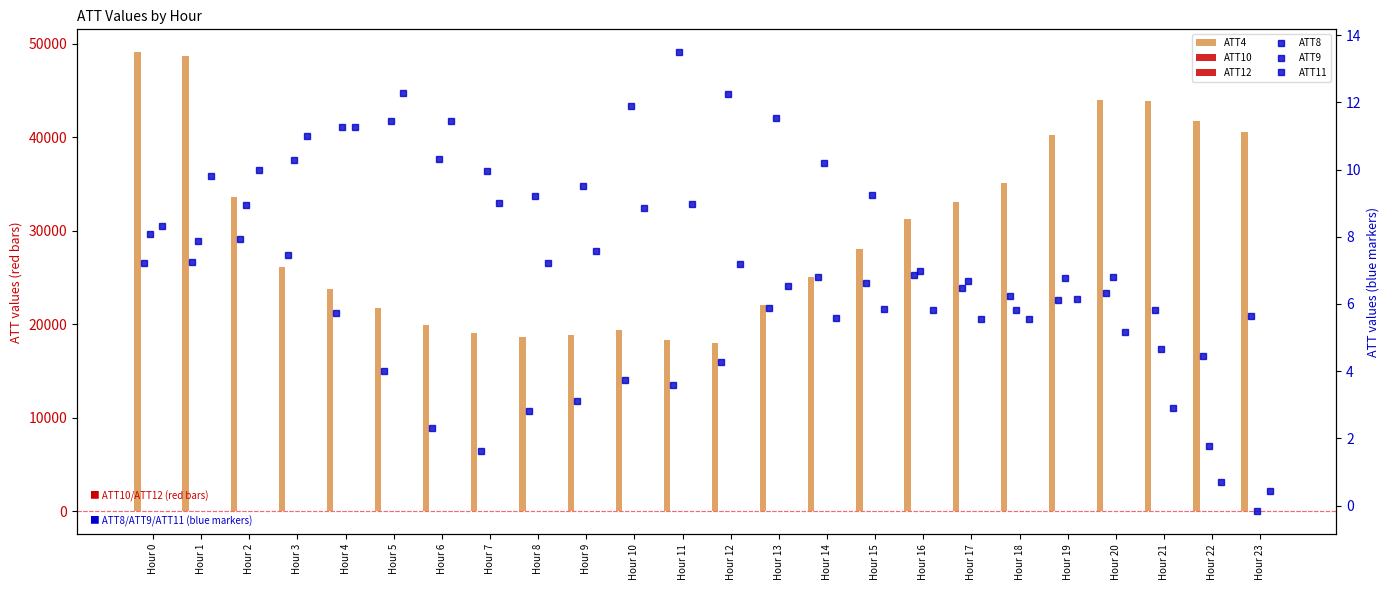

Is the value of ATT10 at Hour 6 greater than the value of ATT8 at Hour 6?

Yes